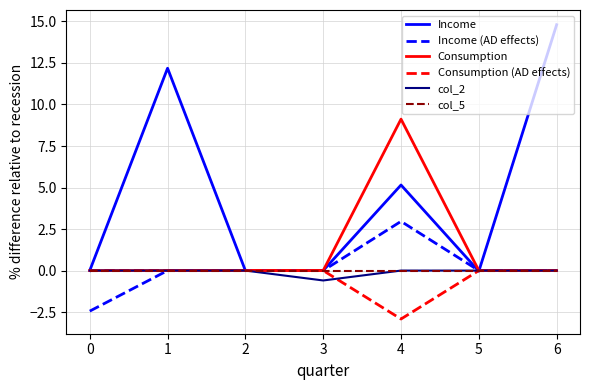

How many categories are shown in the chart?

7